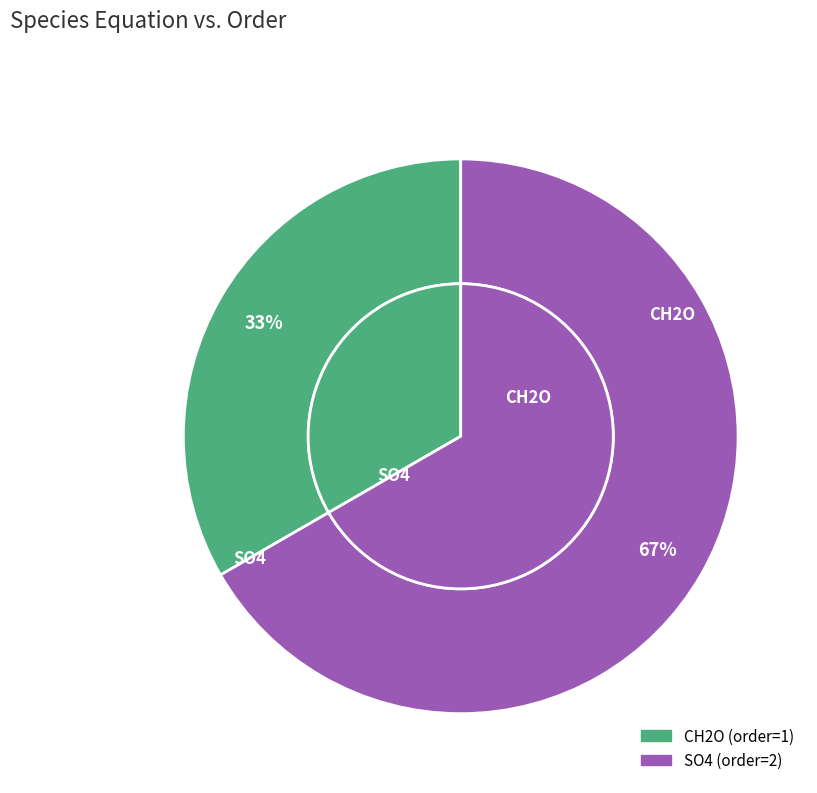

Rank the categories by value from highest to lowest.

SO4, CH2O